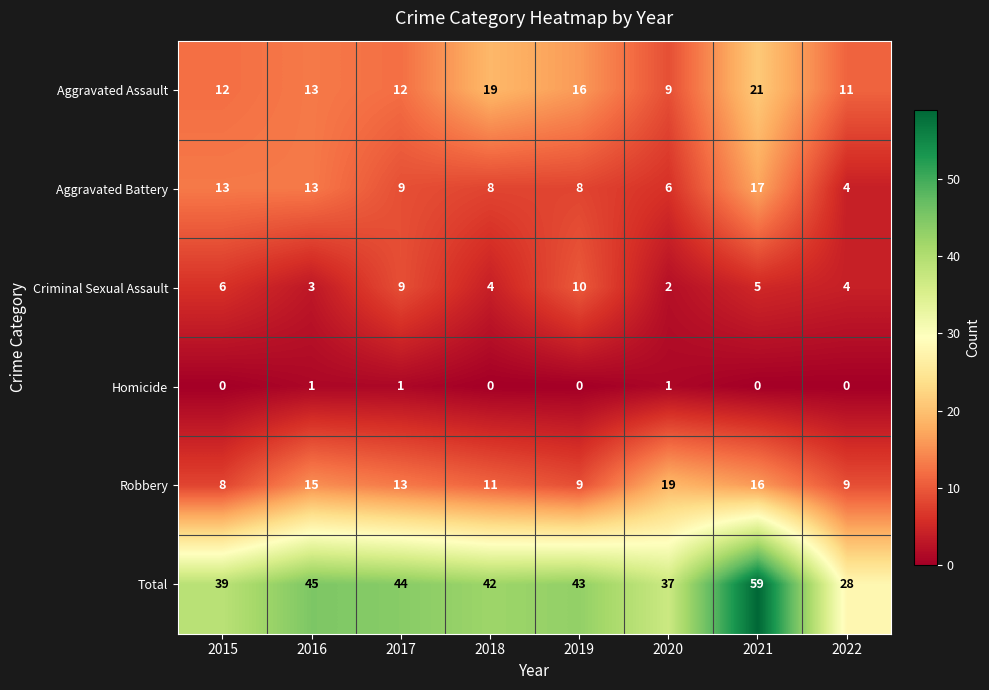

Which series has the largest range (max minus min)?

Total